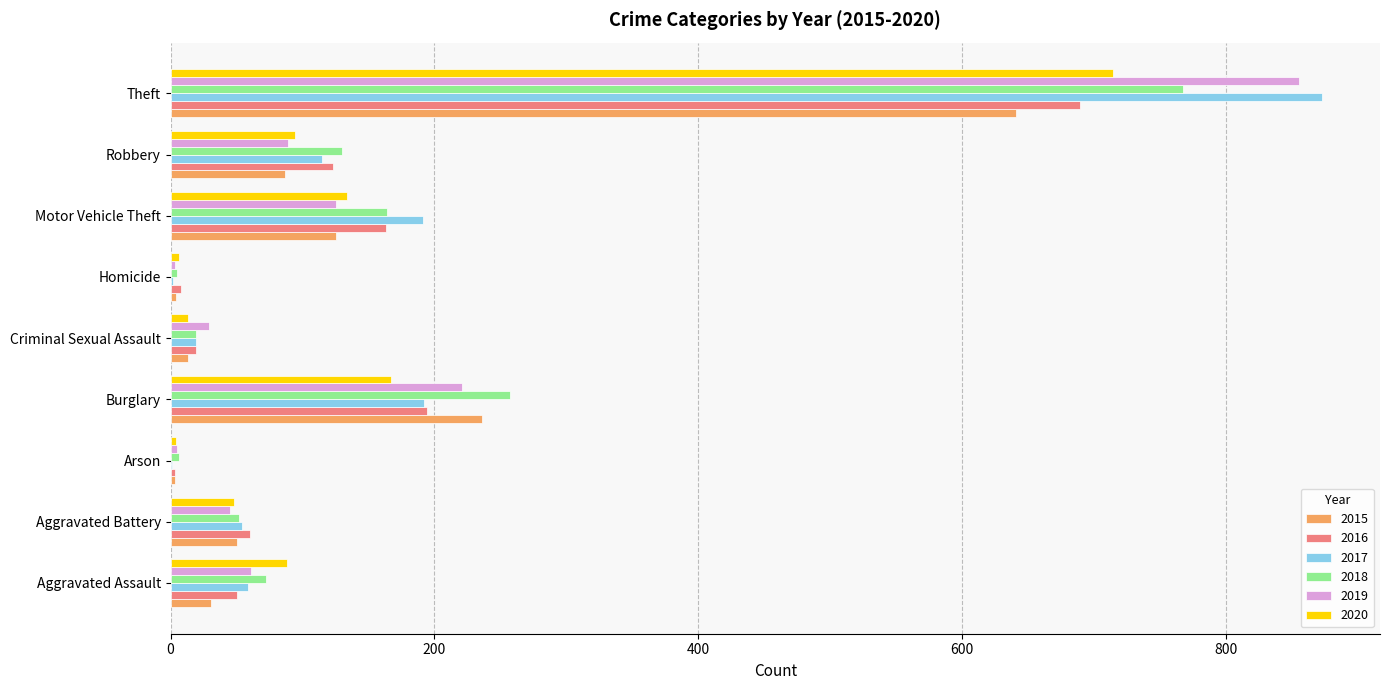

The 2017 series shows 873 at Theft. True or false?

True